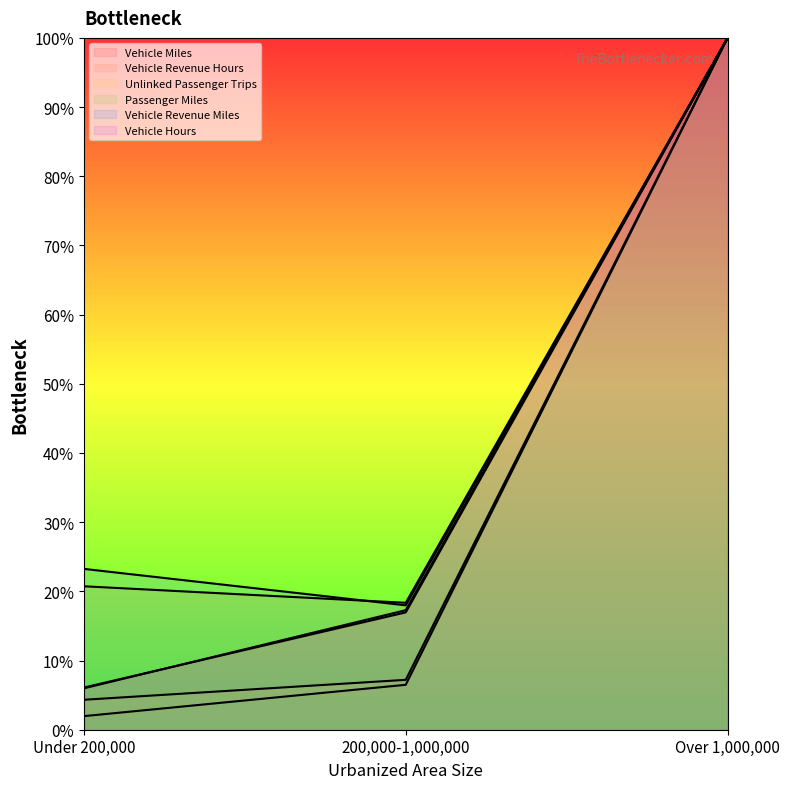

What is the value of the Unlinked Passenger Trips point at the 2nd from the left?

7.2